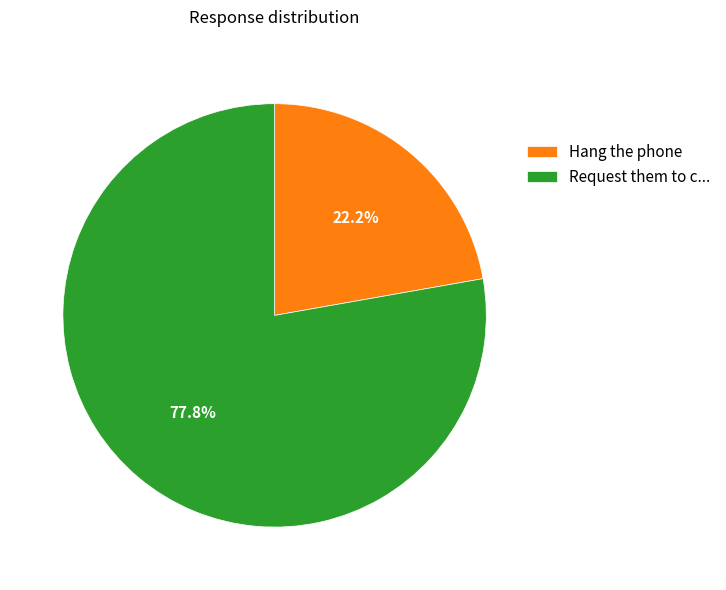

What percentage is NOT represented by Hang the phone?

77.8%